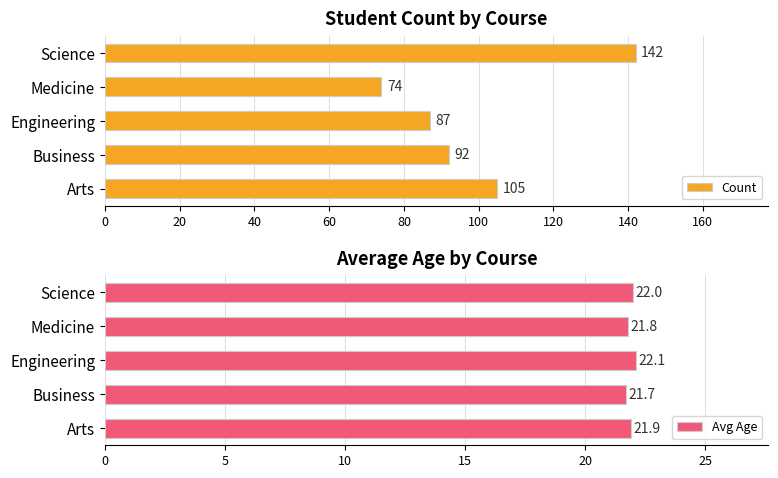

Are the bars horizontal?

Yes